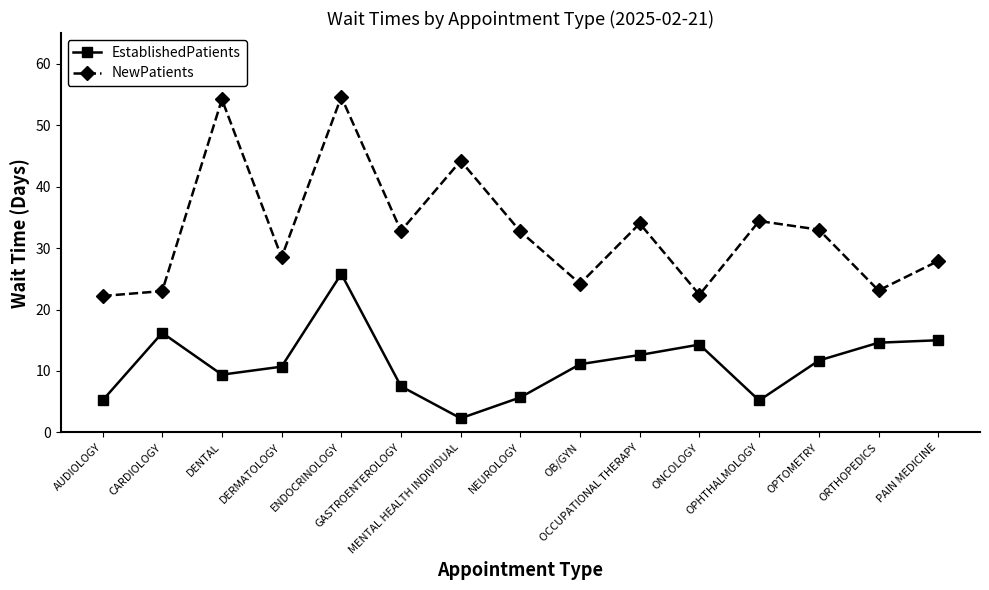

List the series in order of their peak value, highest first.

NewPatients, EstablishedPatients